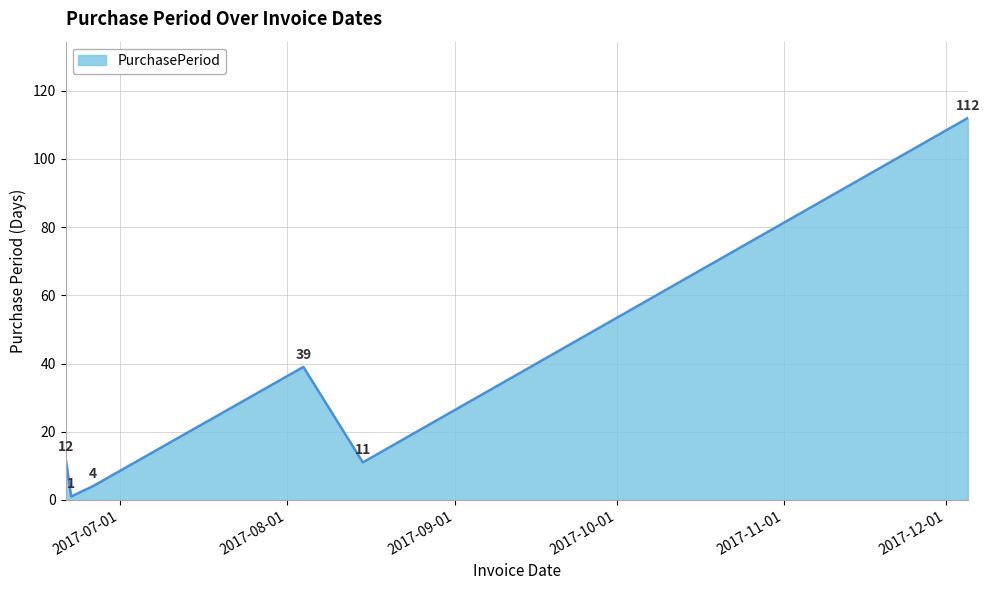

Reading right to left, transcribe all the data shown in this chart.

112	11	39	4	1	12